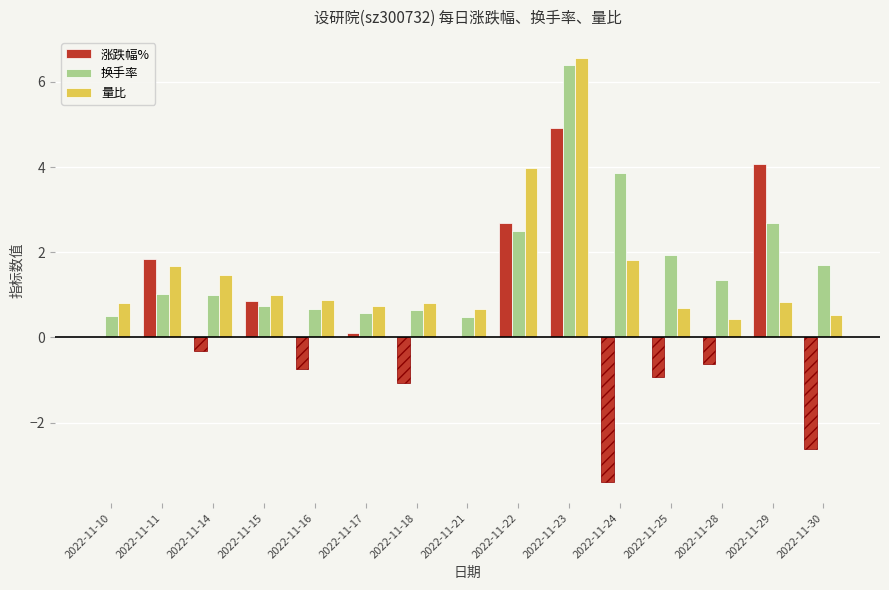

Which category has the highest value across all series?

2022-11-23